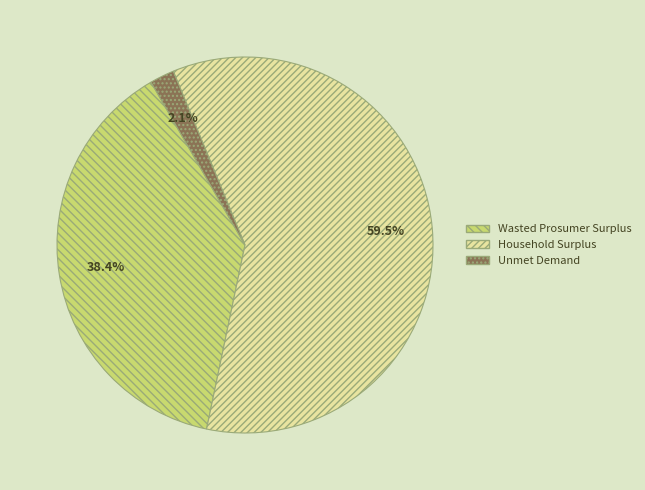

Combined, what portion of the pie is Household Surplus and Wasted Prosumer Surplus?

97.9%